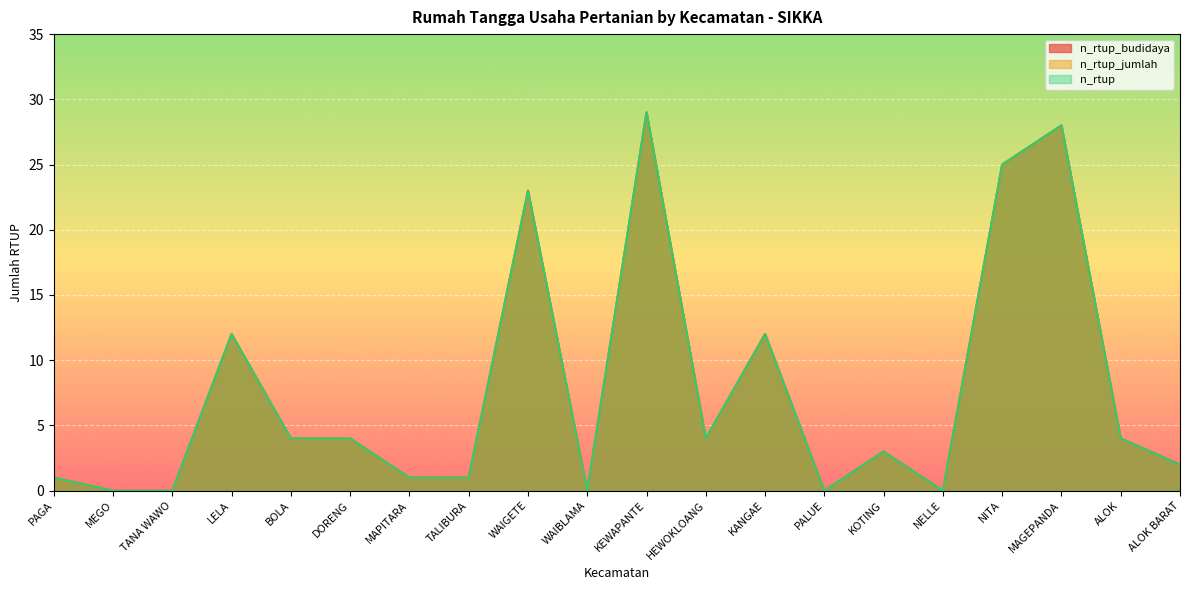

What is the average value of the n_rtup_budidaya series?

8